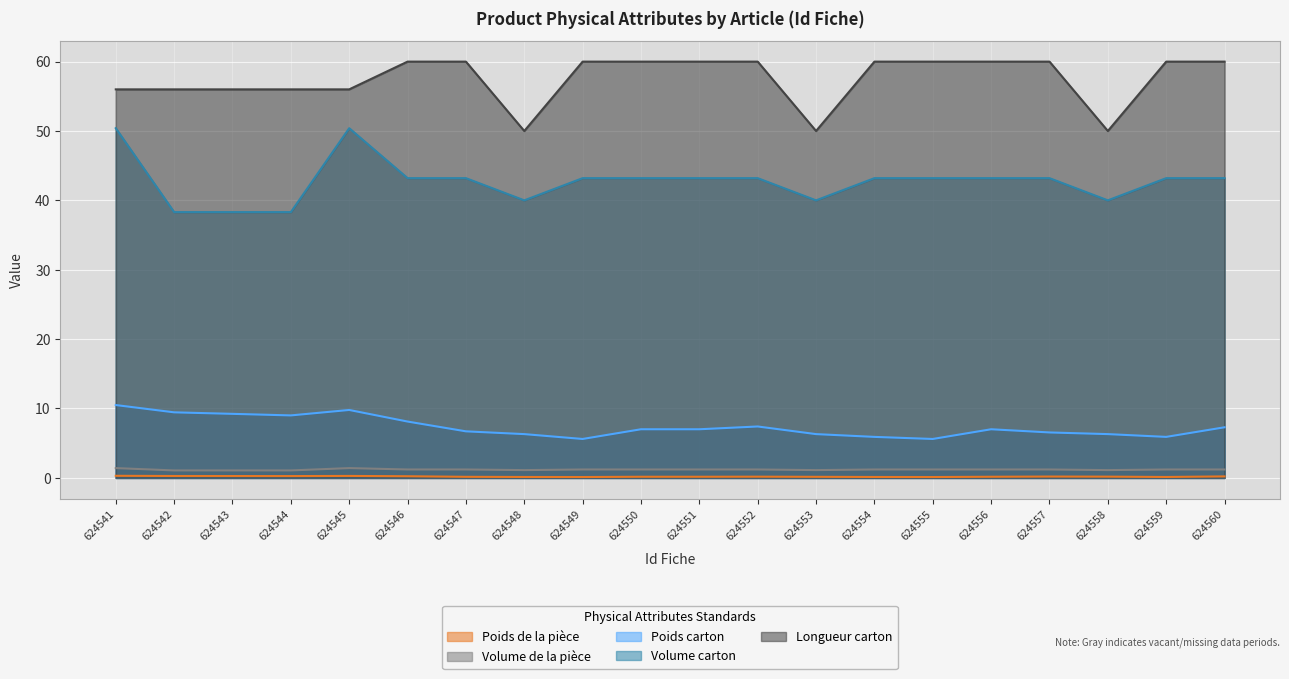

What is the value of the Poids de la pièce point at the 20th from the left?

0.2